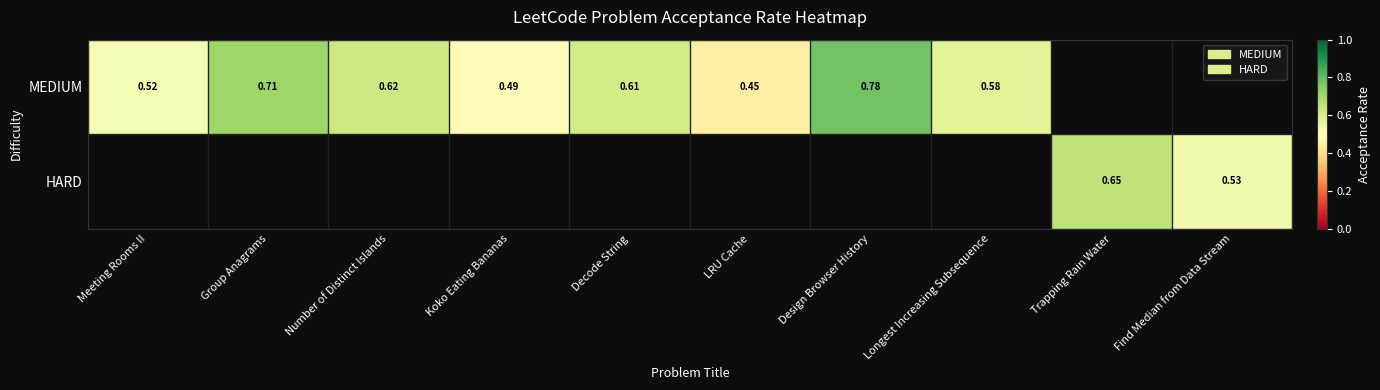

Is the value of MEDIUM at Number of Distinct Islands greater than the value of HARD at Trapping Rain Water?

No